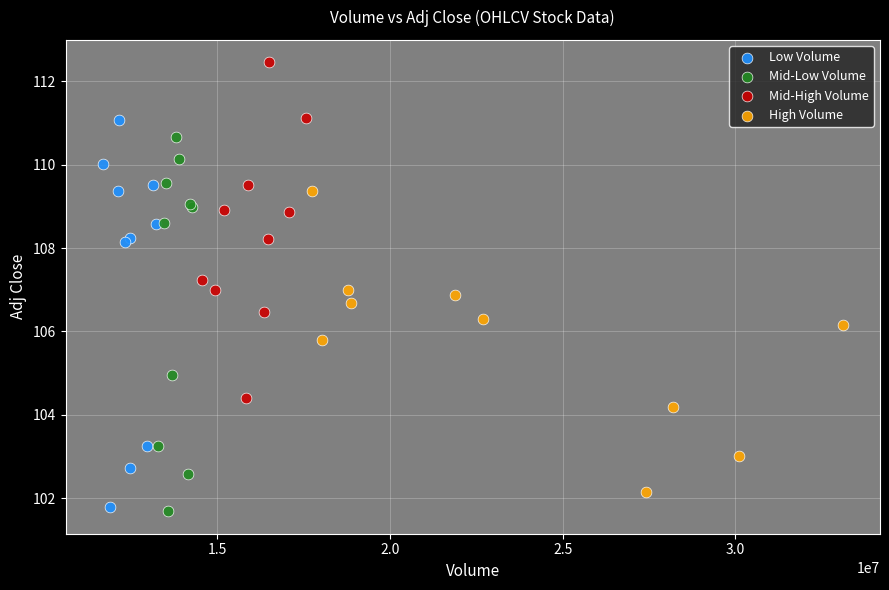

Which series contains the highest Y value?

Mid-High Volume